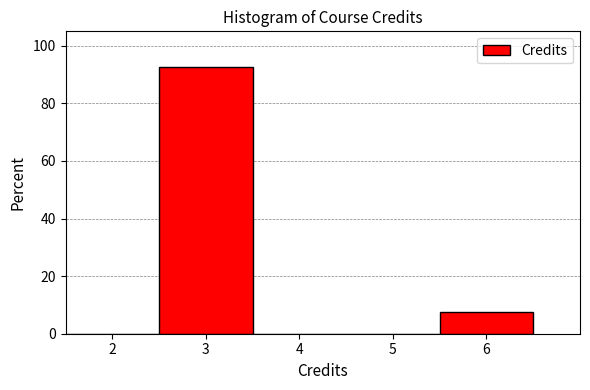

How tall is the bar that spans 2.5 to 3.5 on the x-axis? The values are not printed on the chart, so give them approximately, as read against the axis.

92